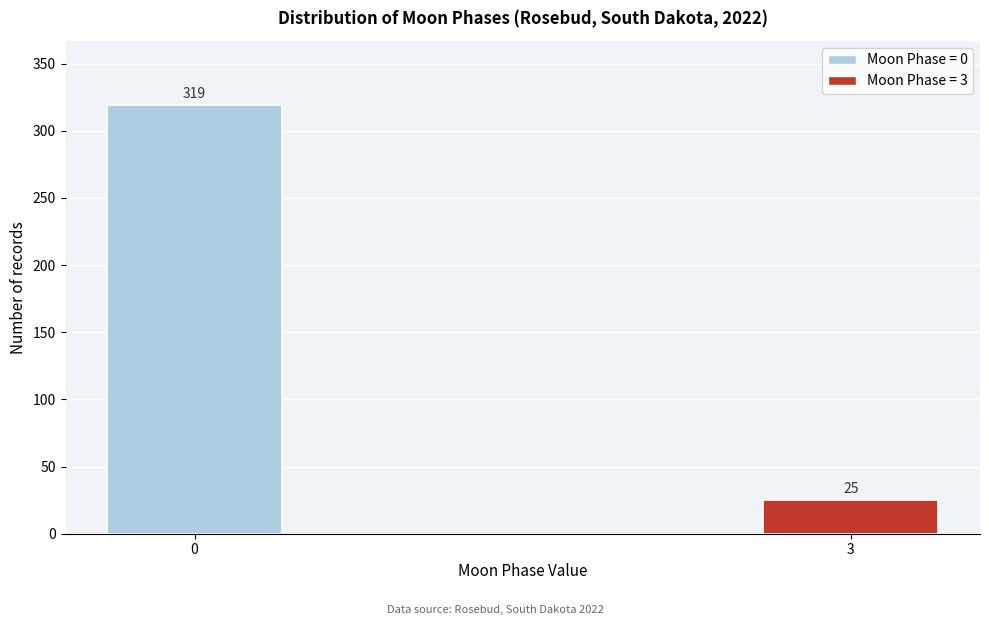

Reading left to right, extract all data points from this chart.

0=319	3=25